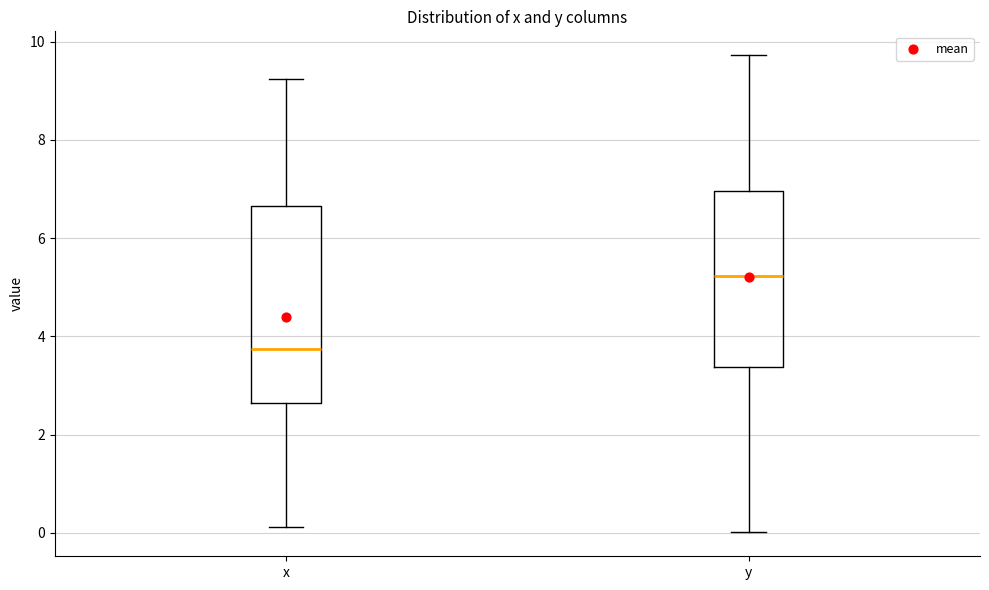

Which box is the tallest, from its lower edge to its upper edge?

x